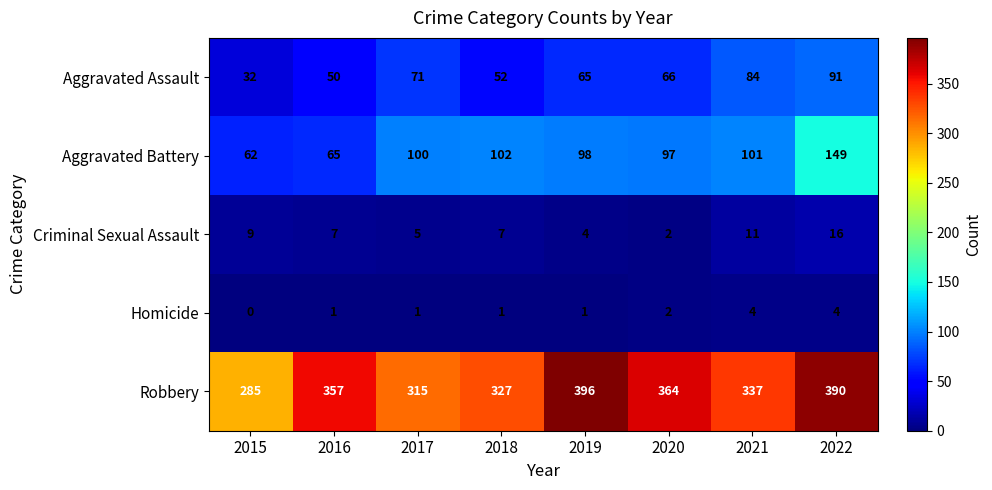

How many data points does each series have?

8